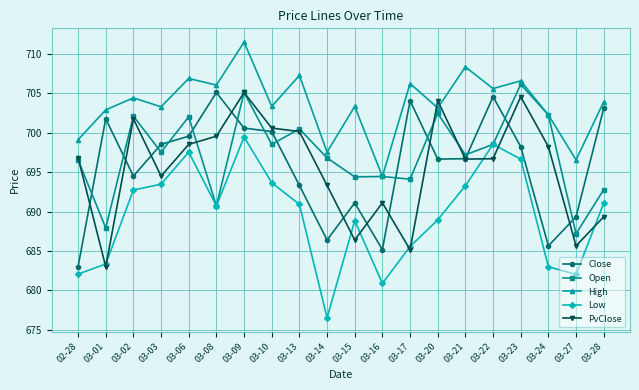

What is the label of the 4th point from the left?

03-03